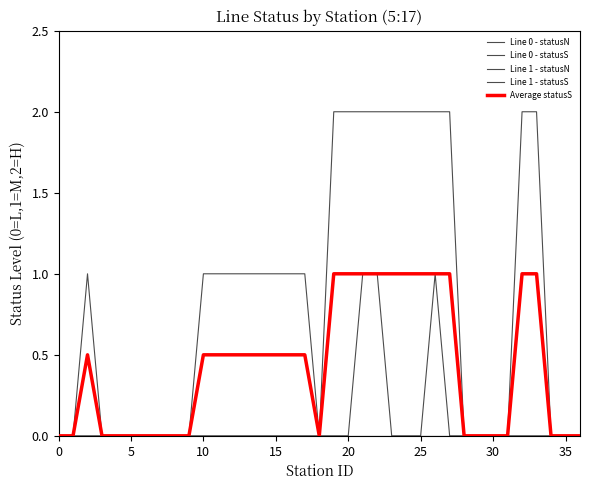

True or false: Line 1 - statusS has more than 1 interior local peaks.

False